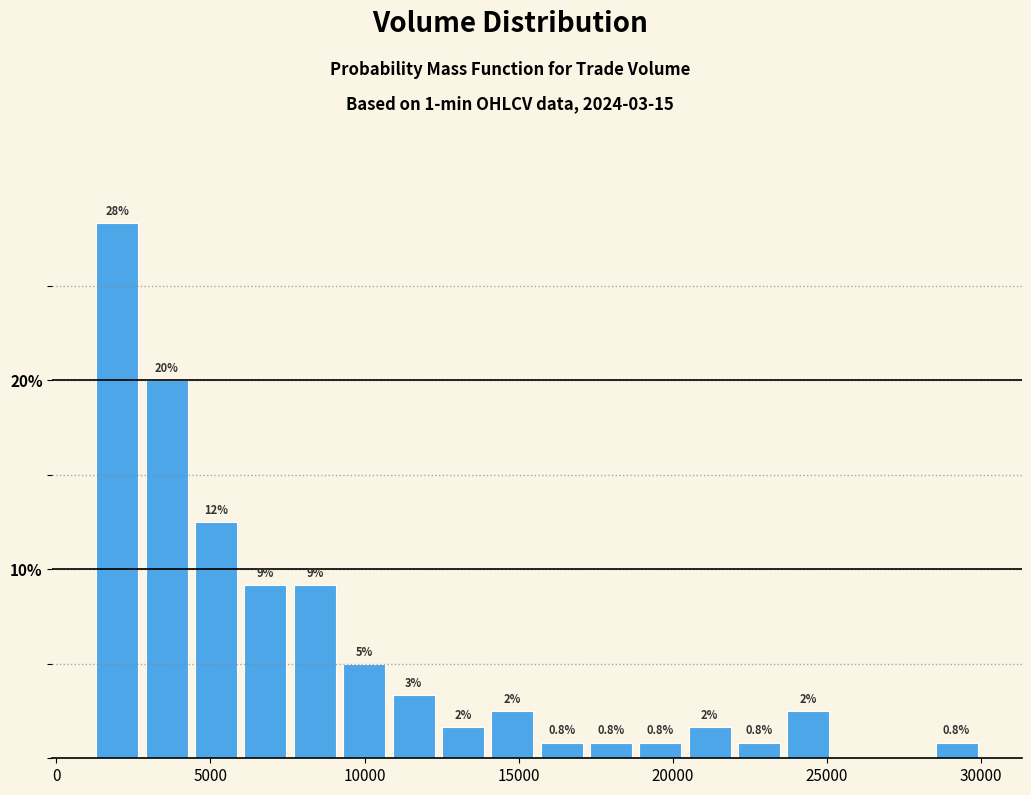

Around what value on the x-axis is the tallest bar? Give the approximate position of its centre, as read against the axis.

2000